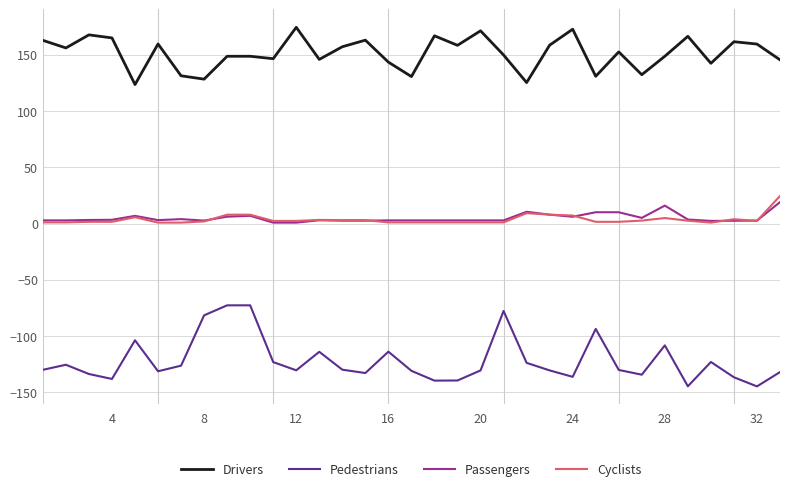

Which series has the largest total across all categories?

Drivers